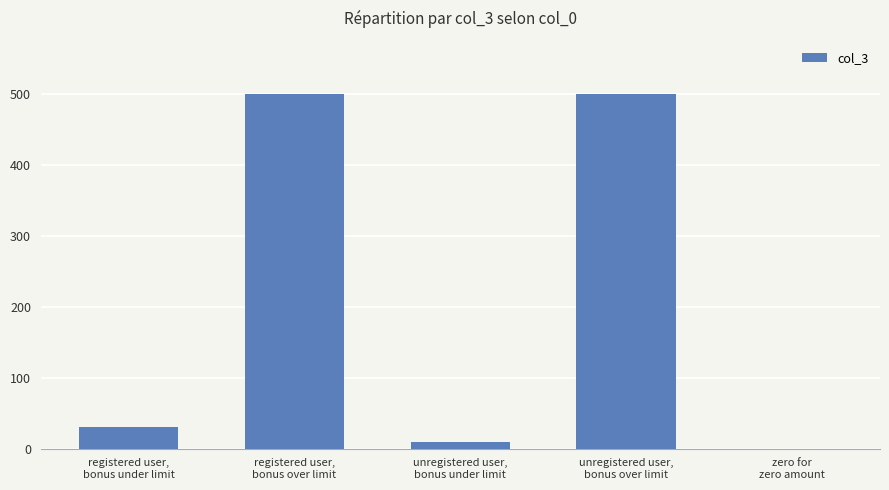

How many positive values are there?

4